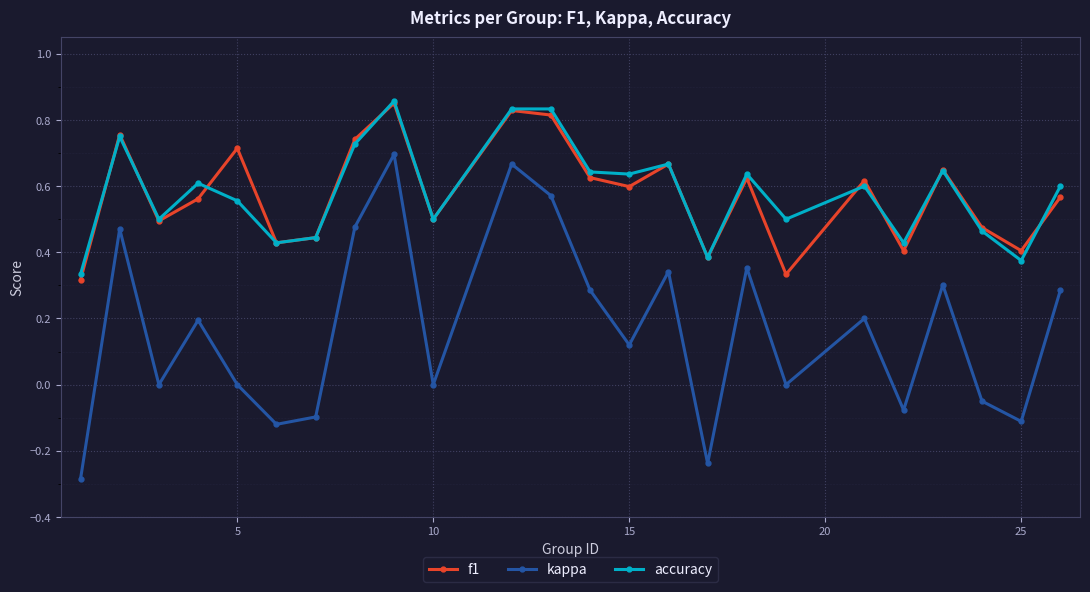

In kappa, how many points are higher than both neighbors (excluding endpoints)?

8